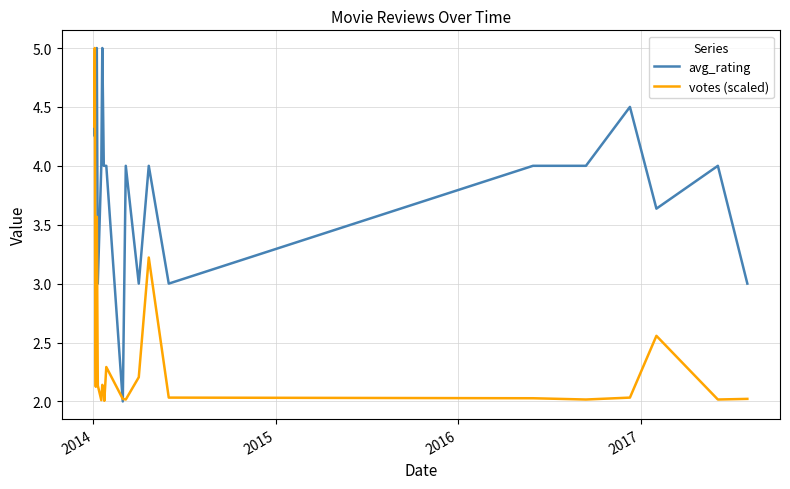

True or false: votes (scaled) and avg_rating cross at least once.

True